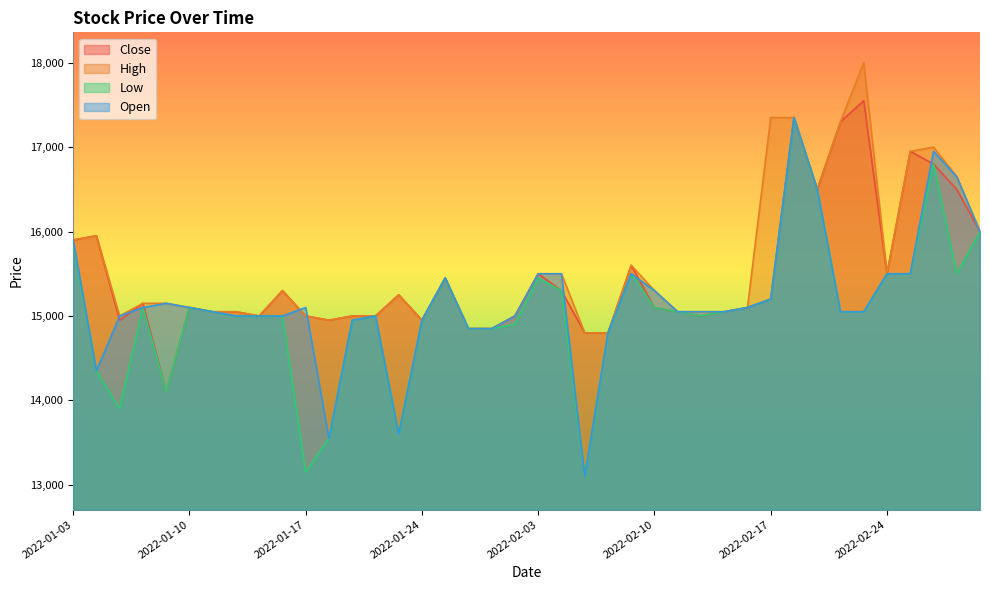

Is the value of Open at 2022-01-19 greater than the value of Low at 2022-02-04?

No